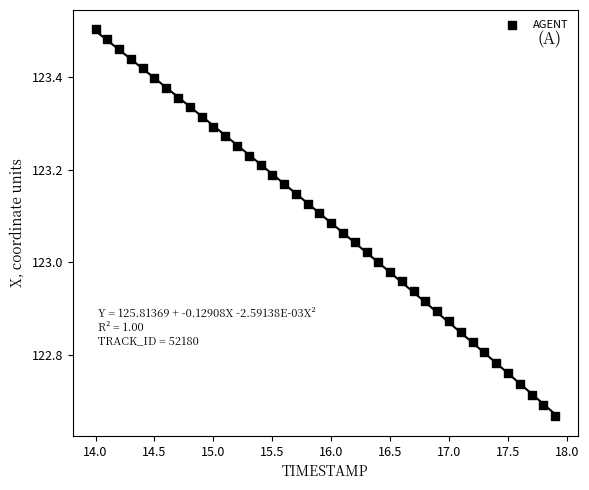

What is the range of X values (max minus min)?

3.9